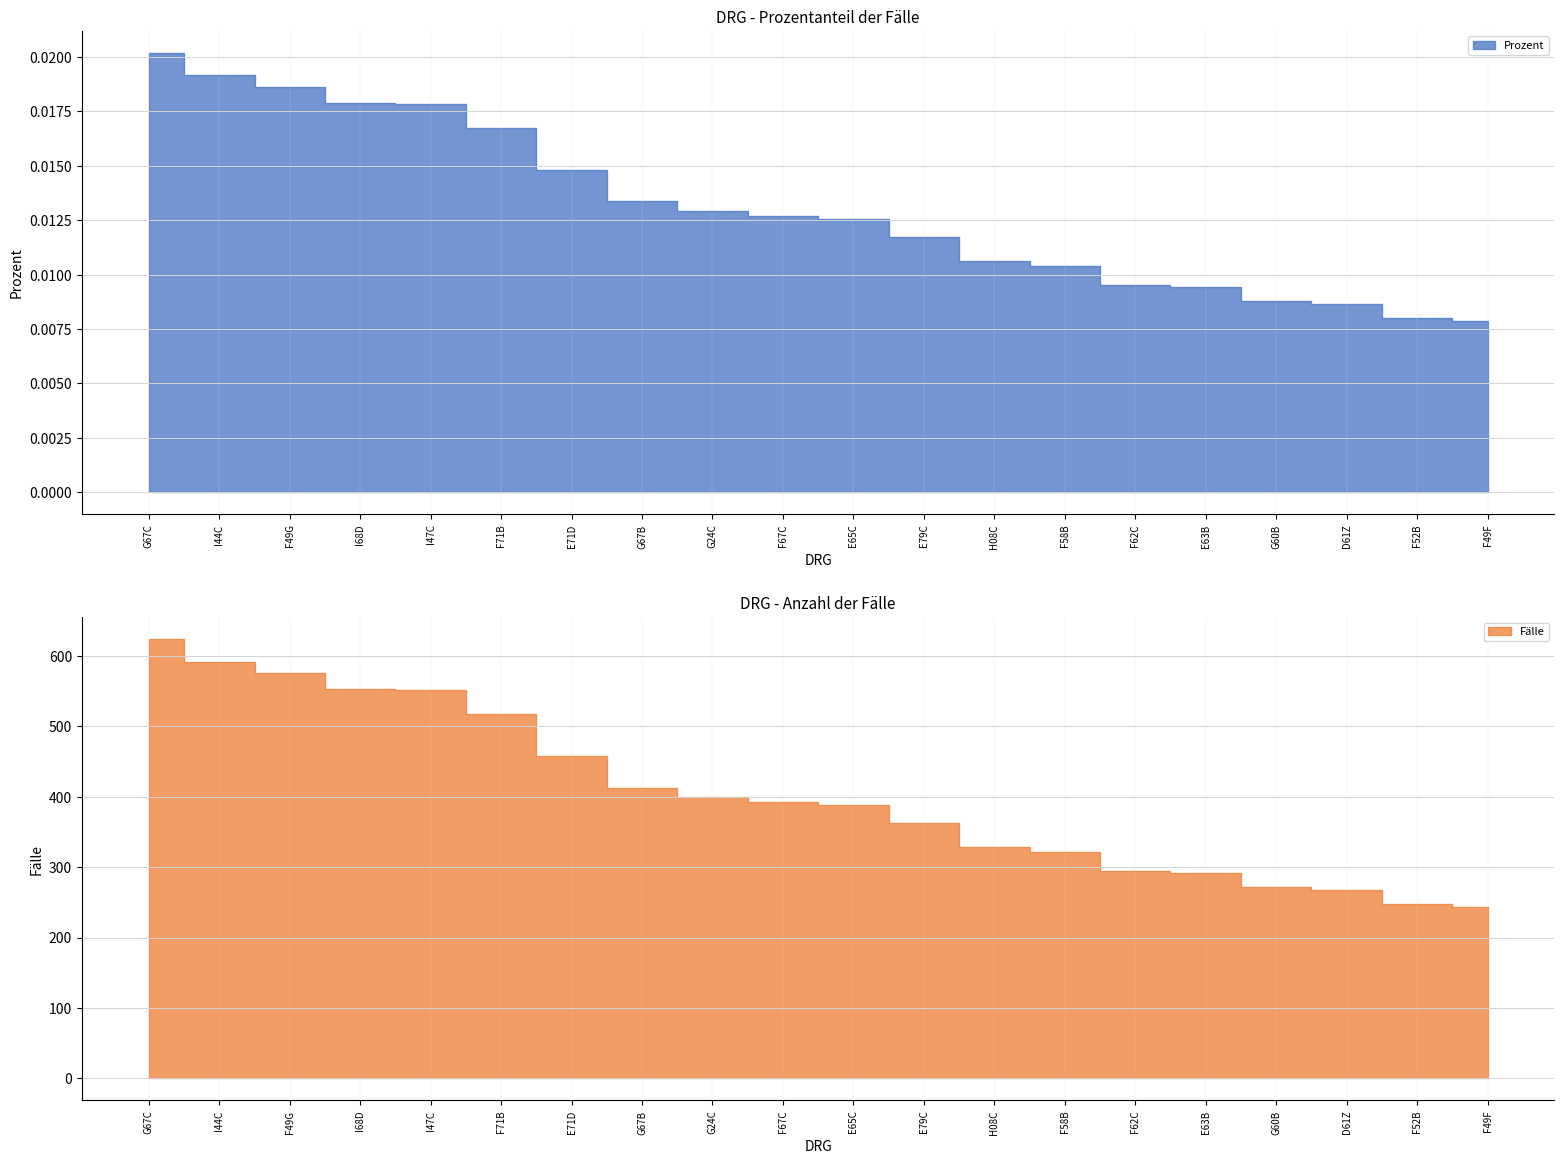

Is it true that the value at F71B is 0.0?

False